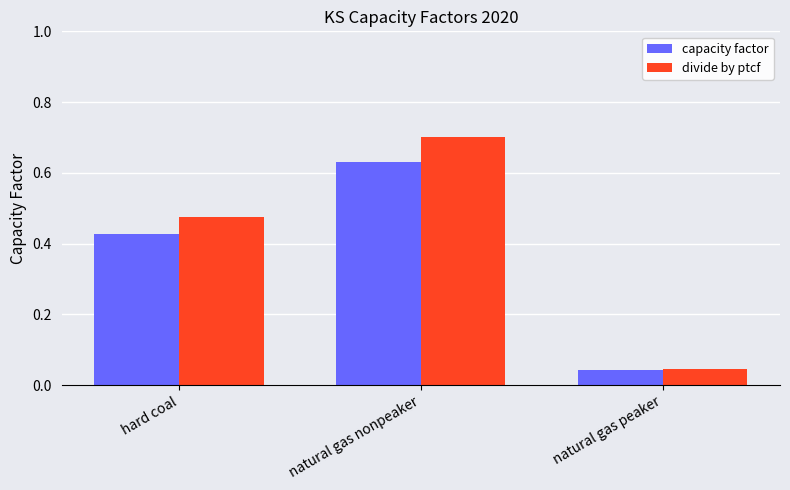

List the series in order of their overall mean, lowest first.

capacity factor, divide by ptcf